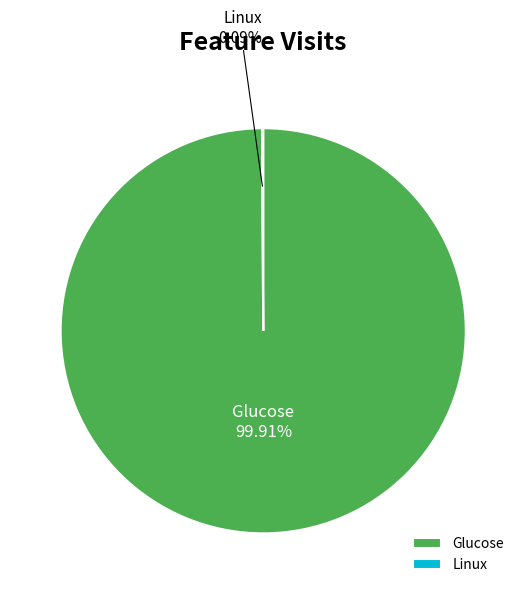

Which category has the biggest portion of the pie?

Glucose